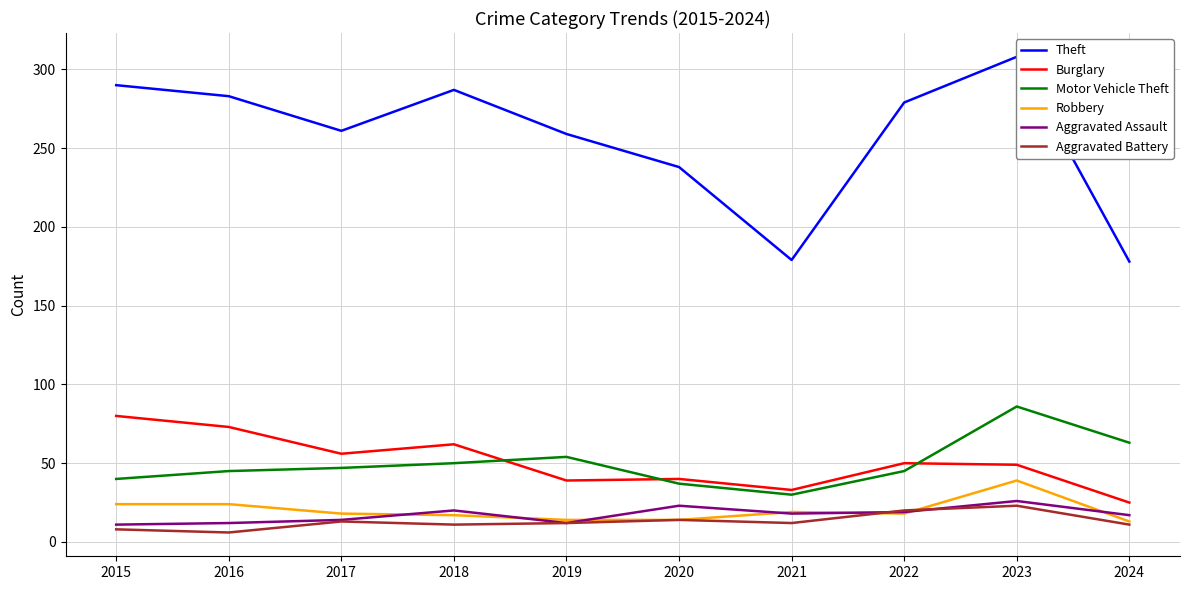

Does the chart have visible grid lines?

Yes